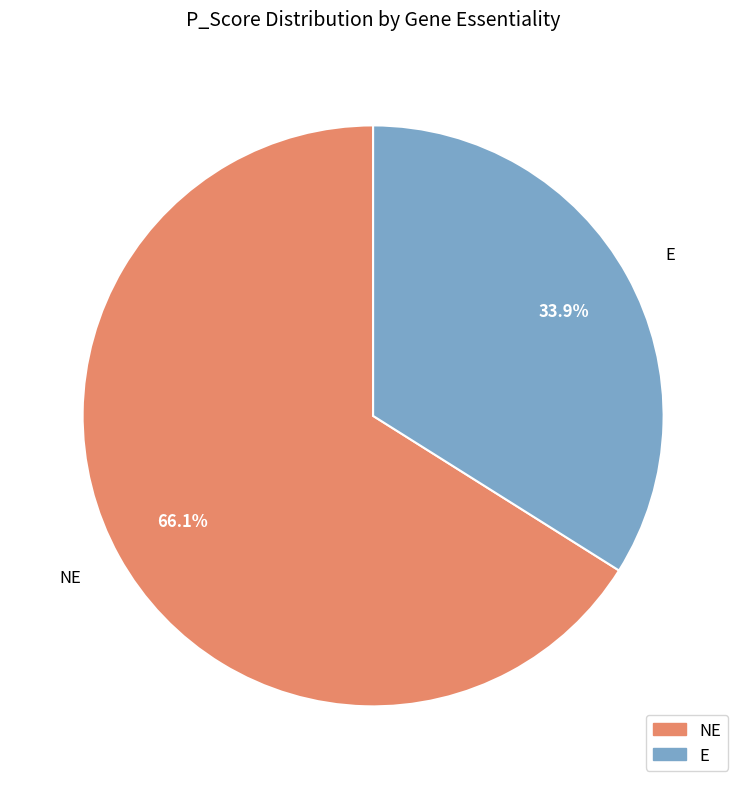

Combined, do E and NE account for over 50%?

Yes